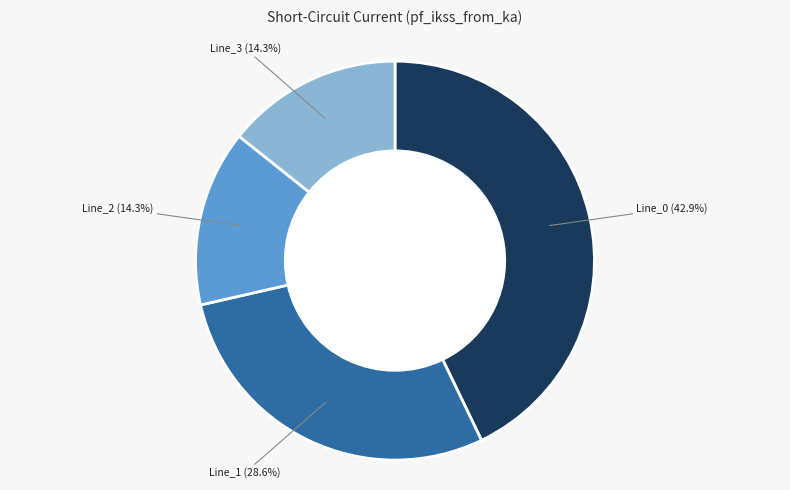

Is there any slice that represents more than half of the pie?

No